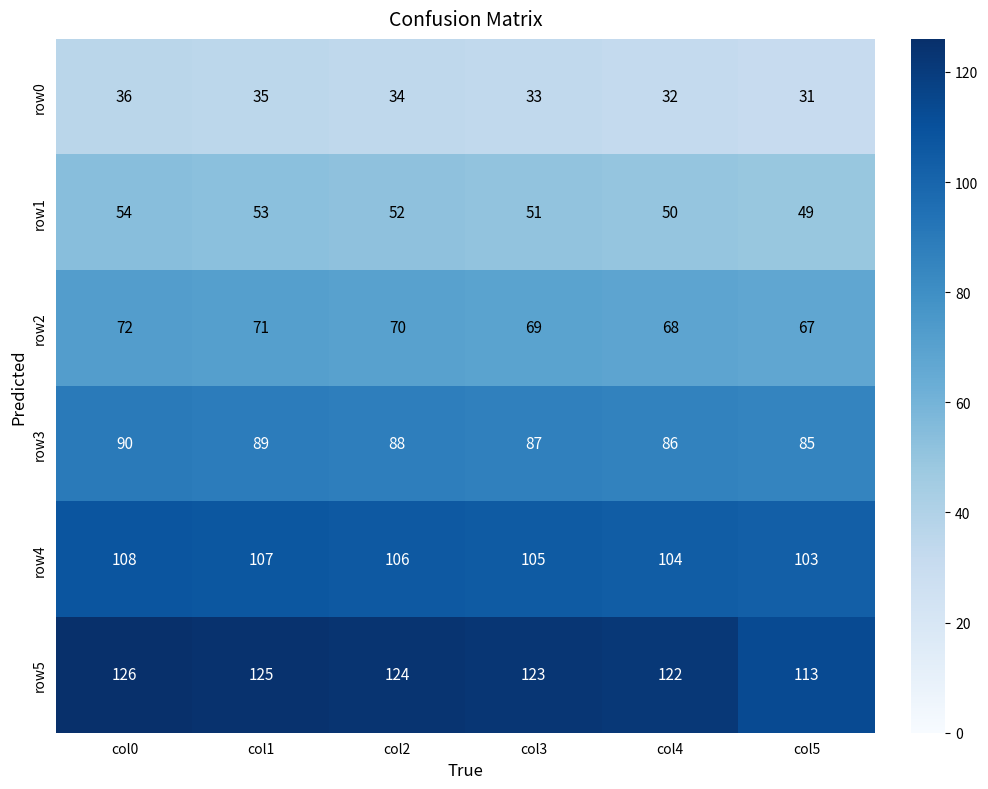

List the labels in order of row0 value, smallest first.

col5, col4, col3, col2, col1, col0